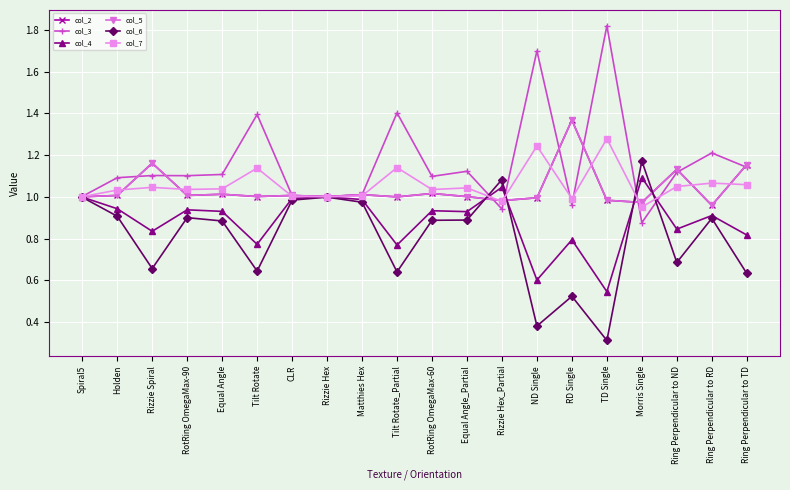

What is the average value of the col_6 series?

0.8